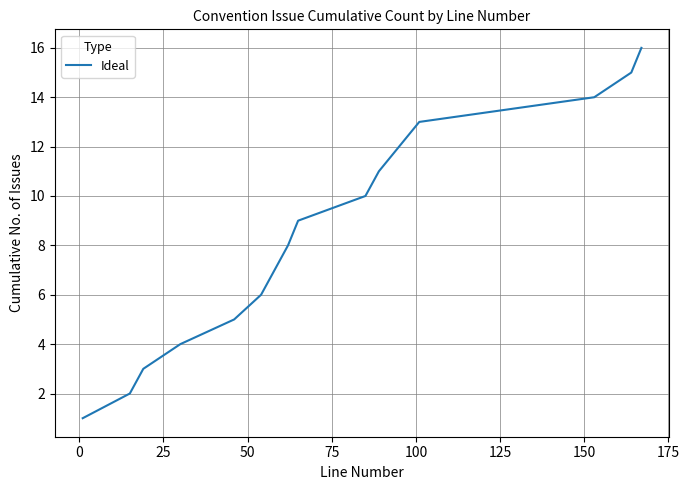

What is the greatest value displayed?

16